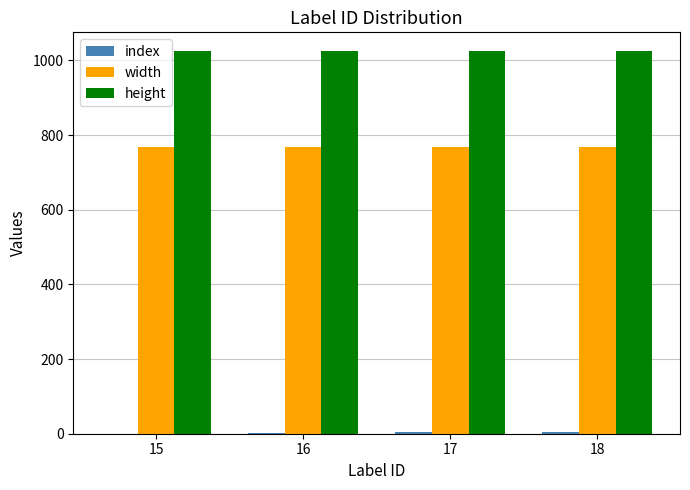

Is it true that width equals 768 at 15?

True